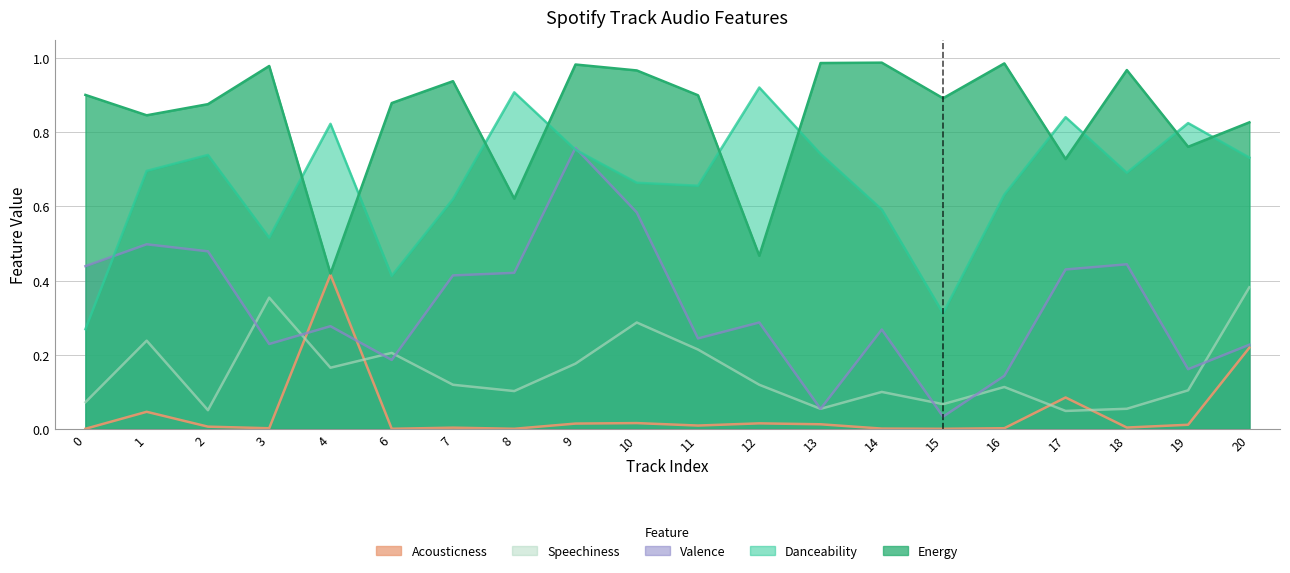

What is the value of the speechiness point at the 5th from the left?

0.2